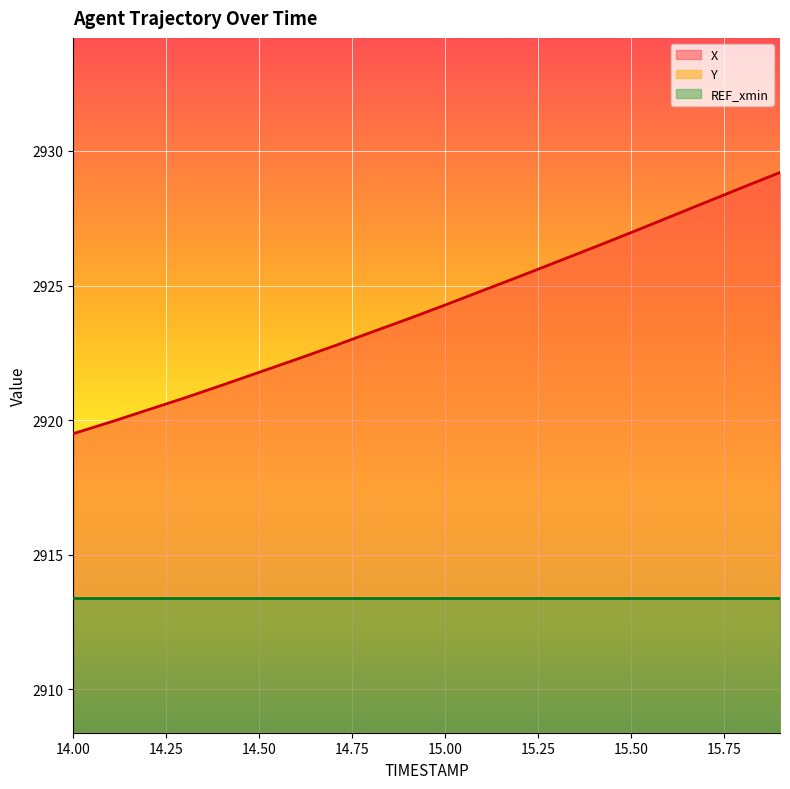

Is it true that Y equals 954.8 at 14.5?

False